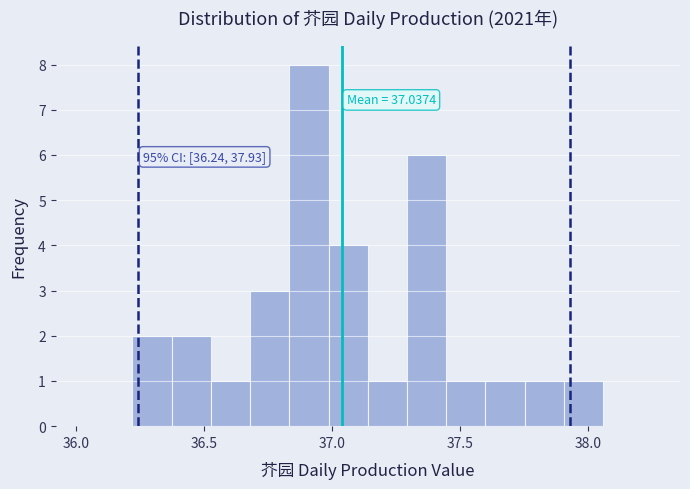

Read against the x-axis, roughly where is the centre of the tallest bar?

36.90